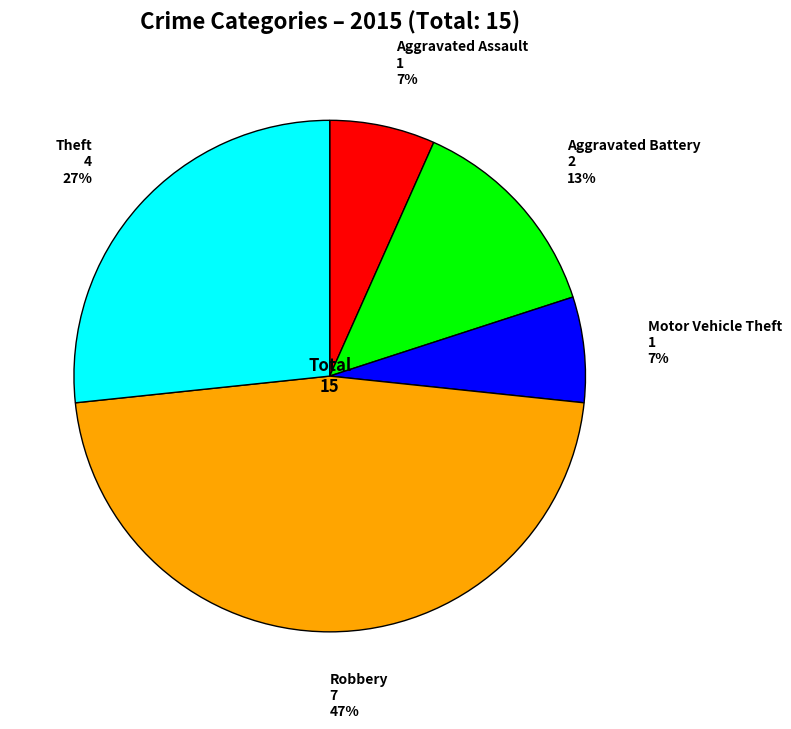

Which slice is the largest?

Robbery